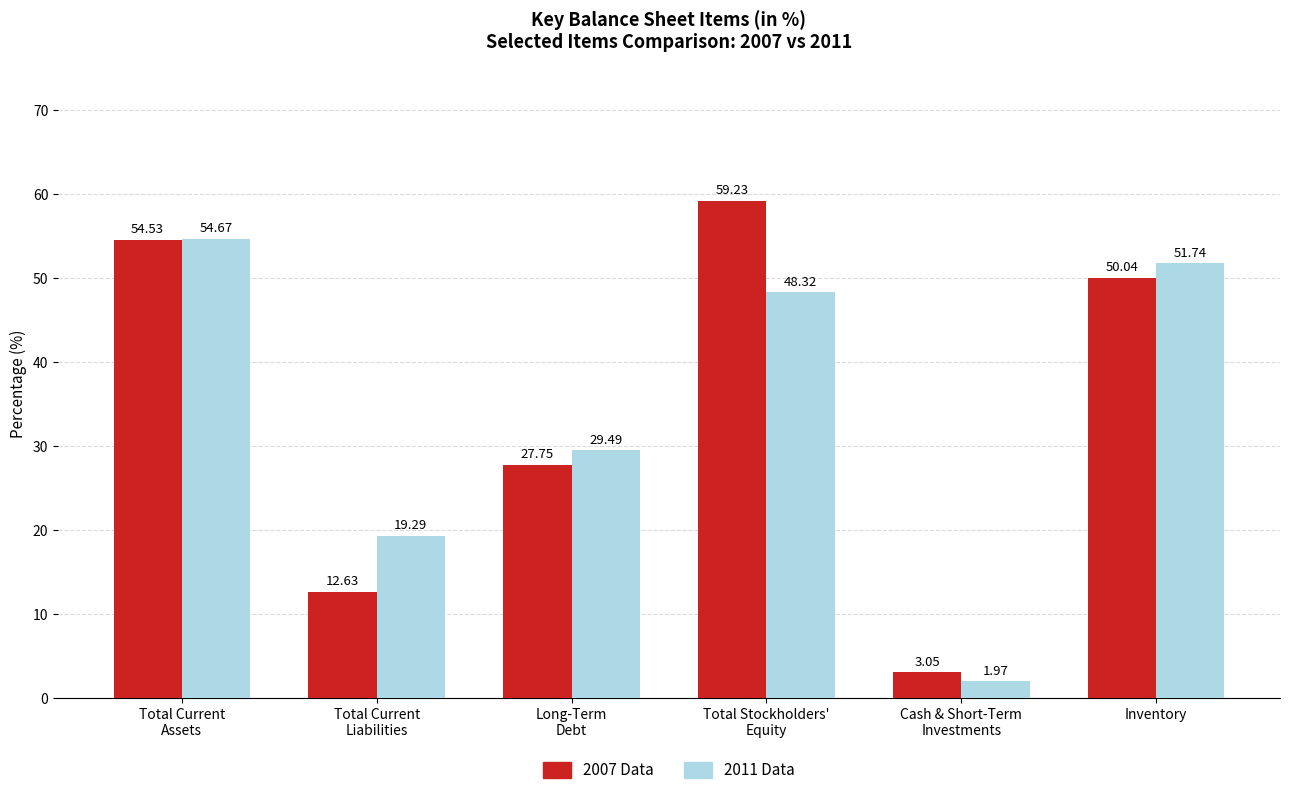

What is the label of the 4th bar from the left?

Total Stockholders'
Equity